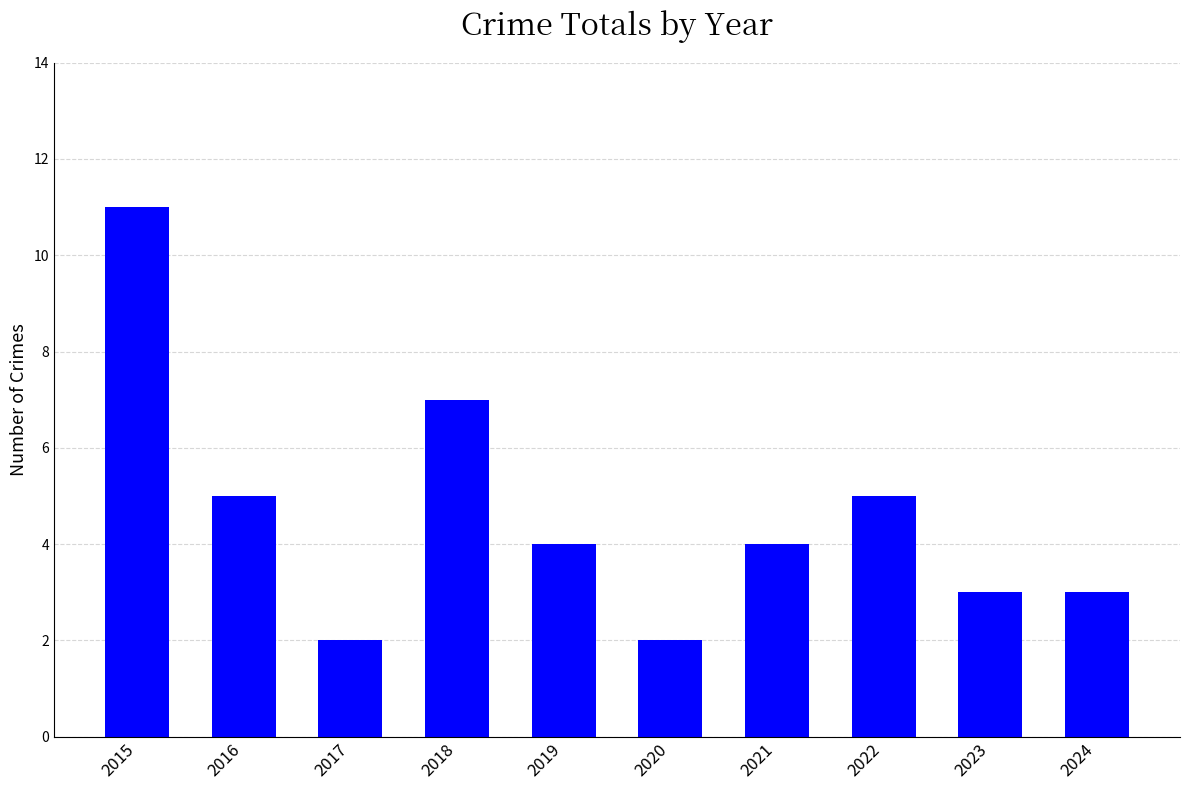

What is the sum of the values at 2023 and 2016?

8